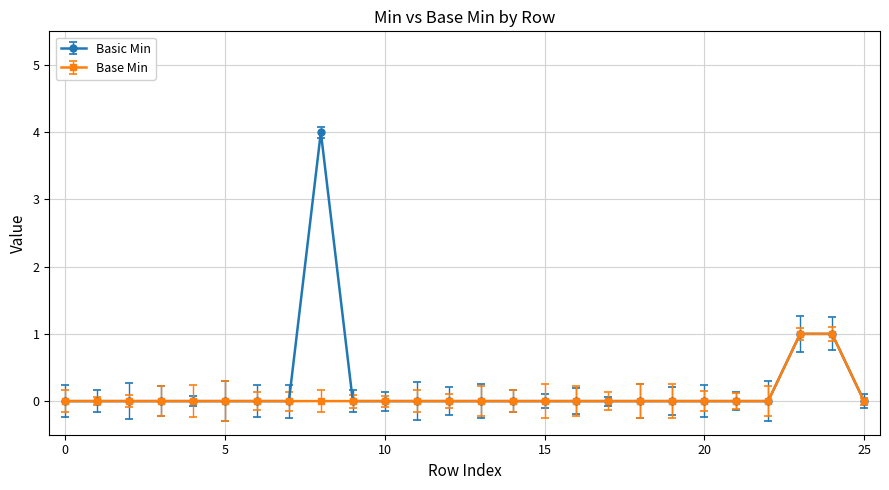

How many categories are shown in the chart?

26